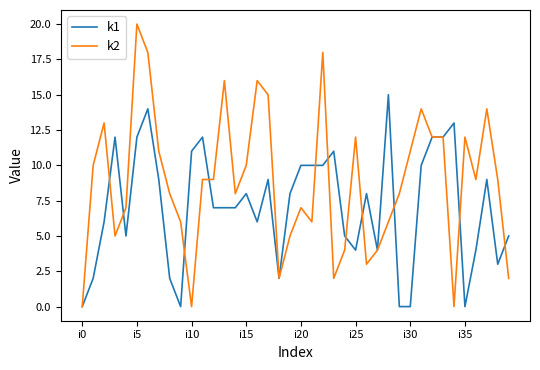

Which series has the widest spread of values?

k2